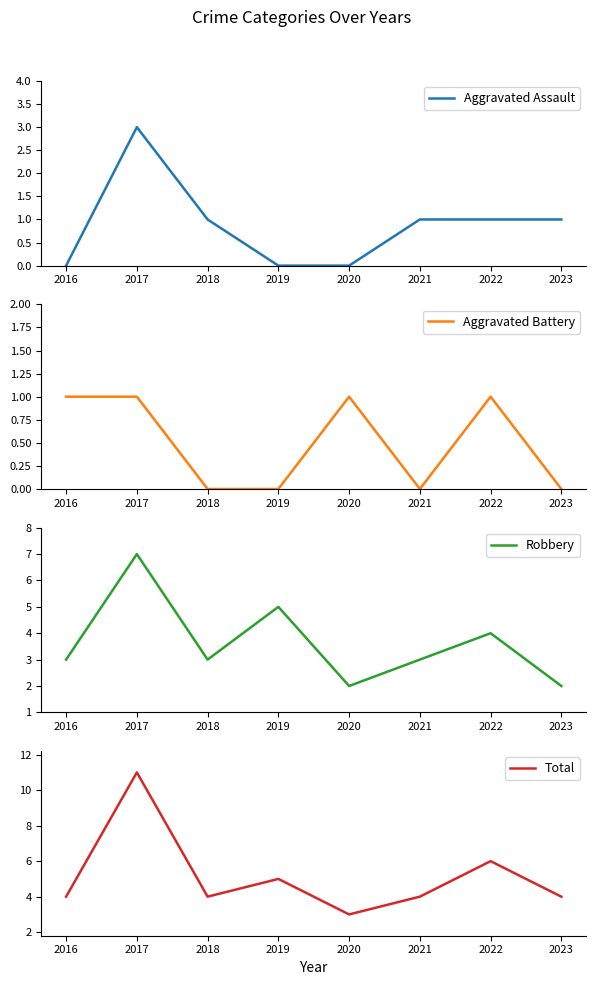

True or false: Robbery and Aggravated Battery intersect in this chart.

False